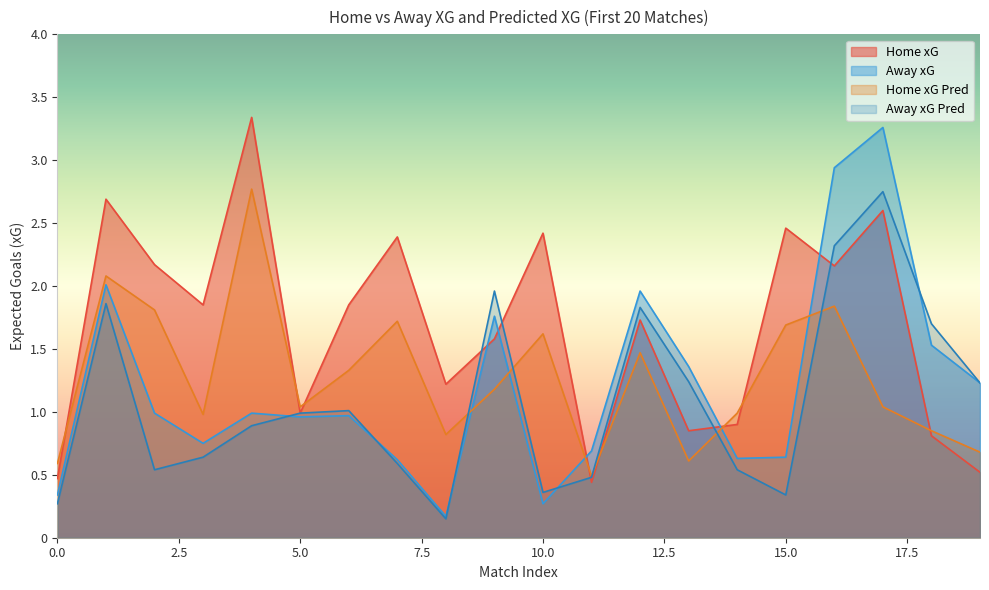

At which label does homeXgPred first exceed 1?

1